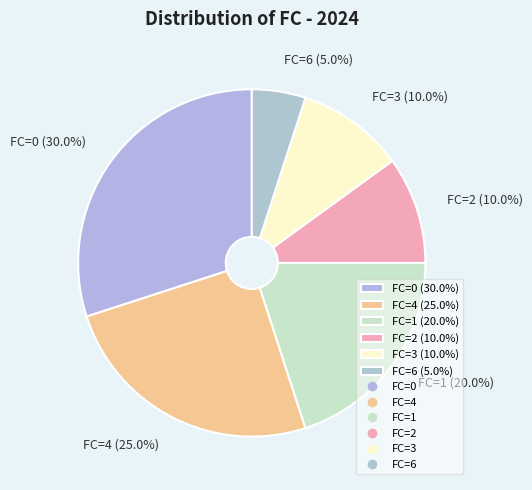

Between FC=0 (30.0%) and FC=2 (10.0%), which is larger?

FC=0 (30.0%)